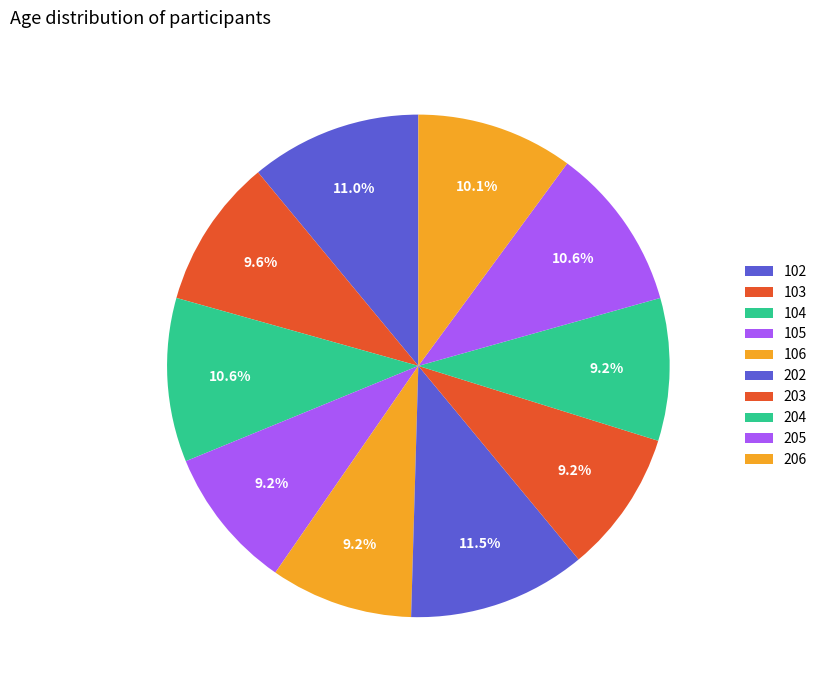

How many slices are in this pie chart?

10